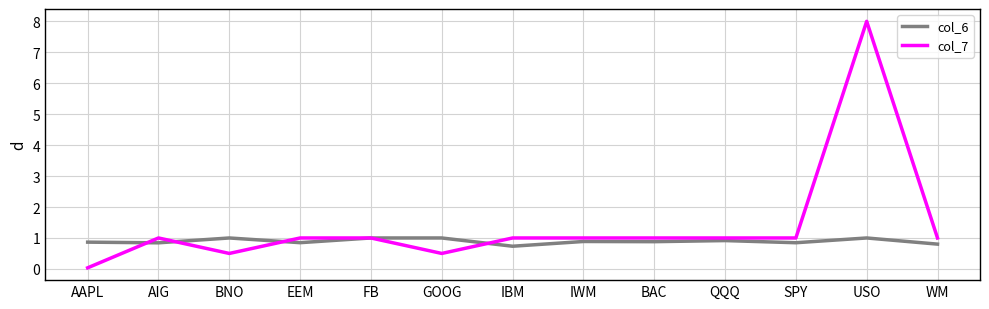

At which label does col_7 reach its peak?

USO